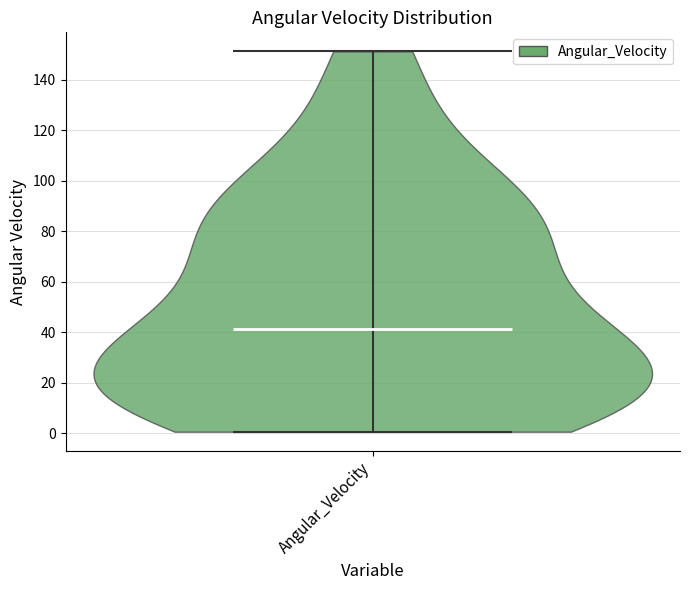

Where does the median line of the violin for Angular_Velocity sit on the y-axis? The values are not printed on the chart, so give them approximately, as read against the axis.

42